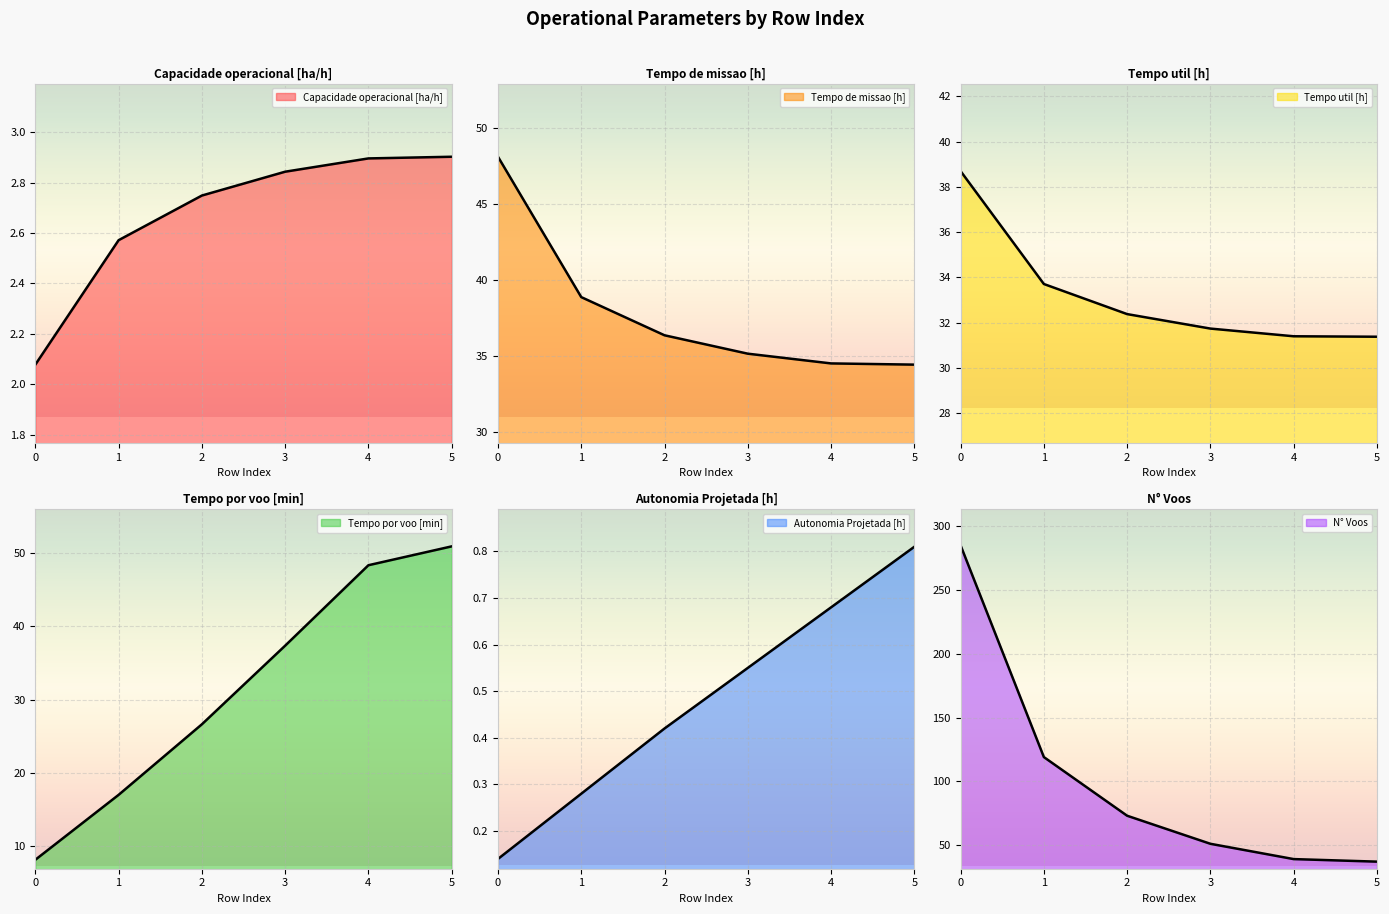

What is the difference between the N° Voos values at 4 and 0?

246.0